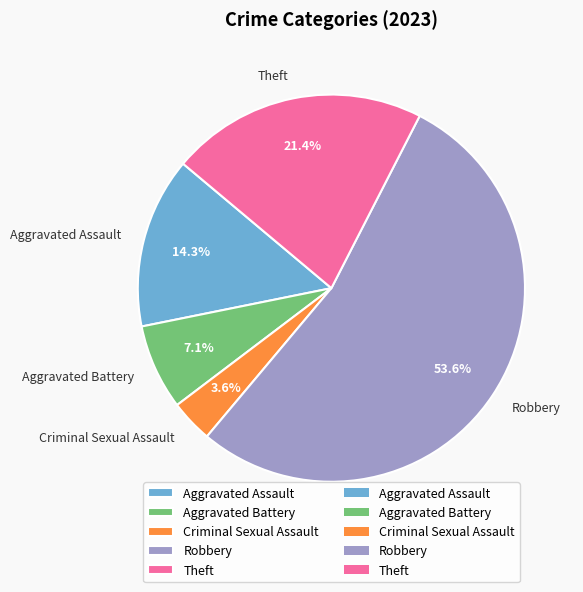

Between Aggravated Battery and Robbery, which is larger?

Robbery